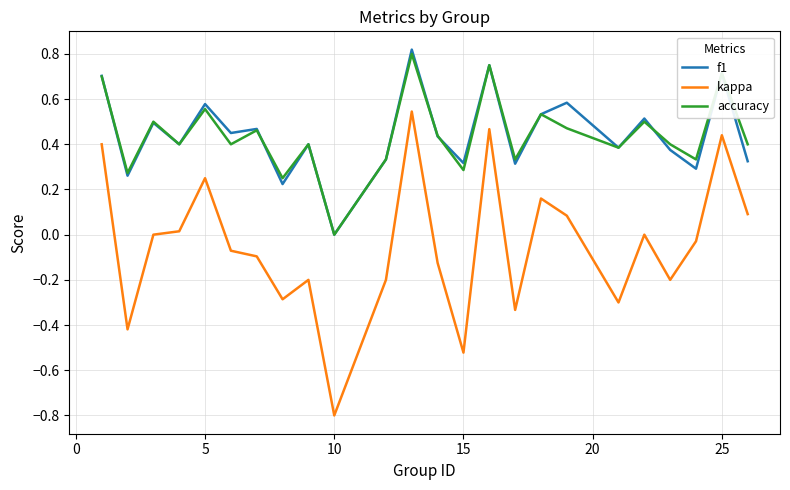

What is the difference between the maximum and minimum values in the kappa series?

1.3